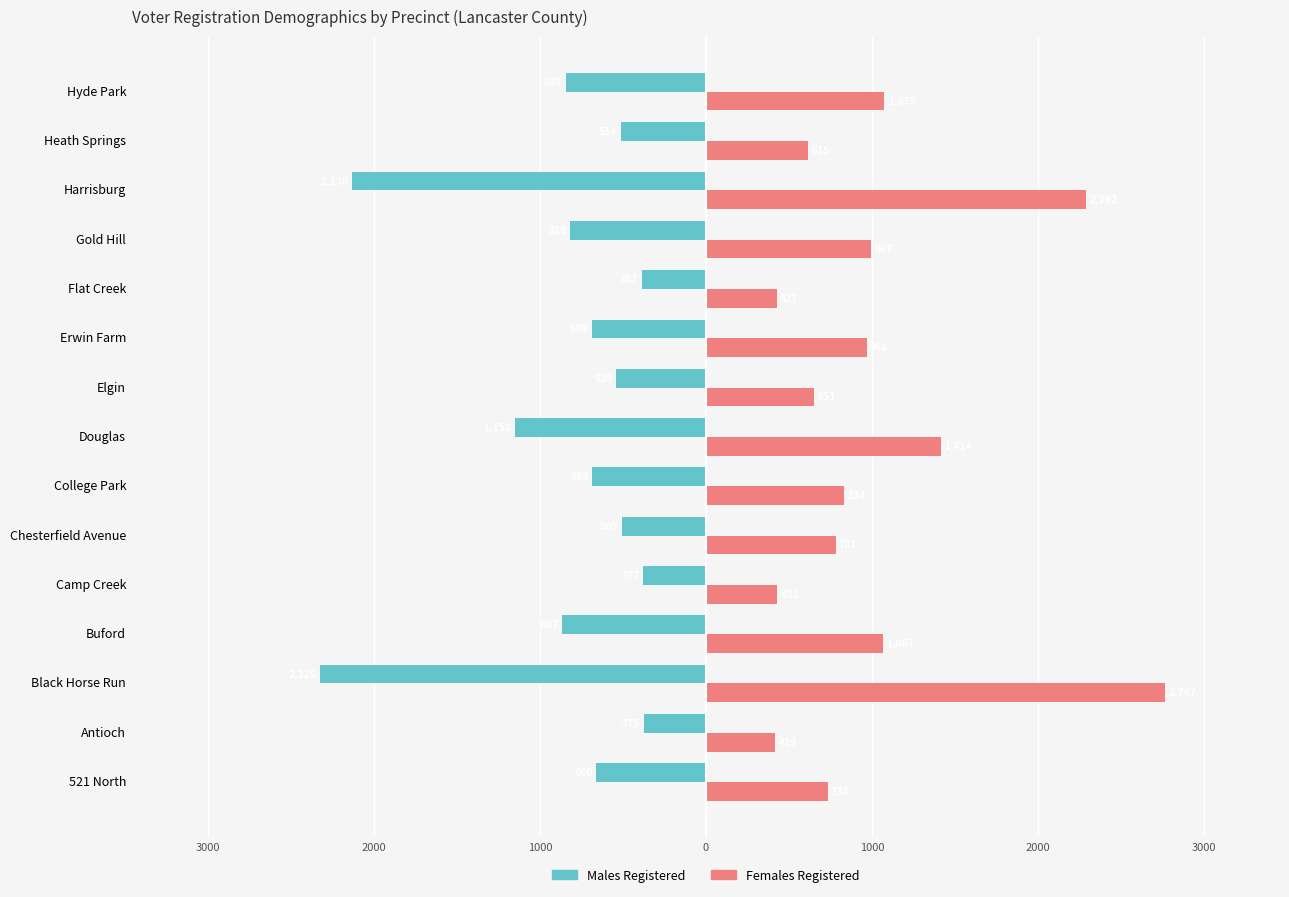

What are all the series names shown in the legend?

Males Registered, Females Registered